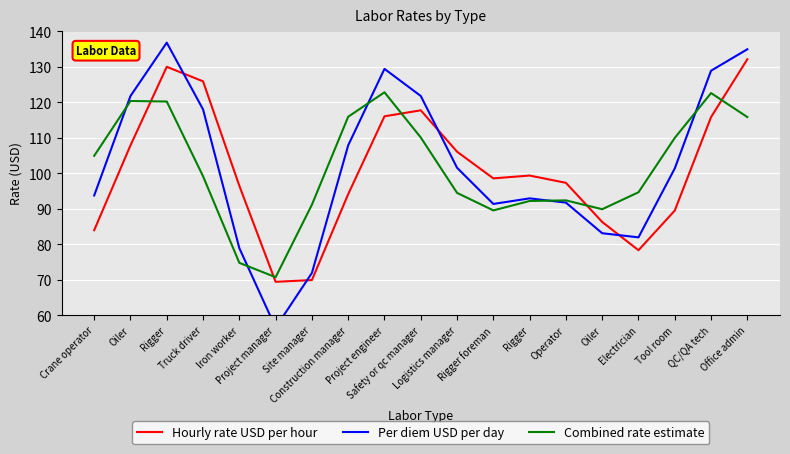

Is the value of Hourly rate USD per hour at Site manager greater than the value of Combined rate estimate at Electrician?

No